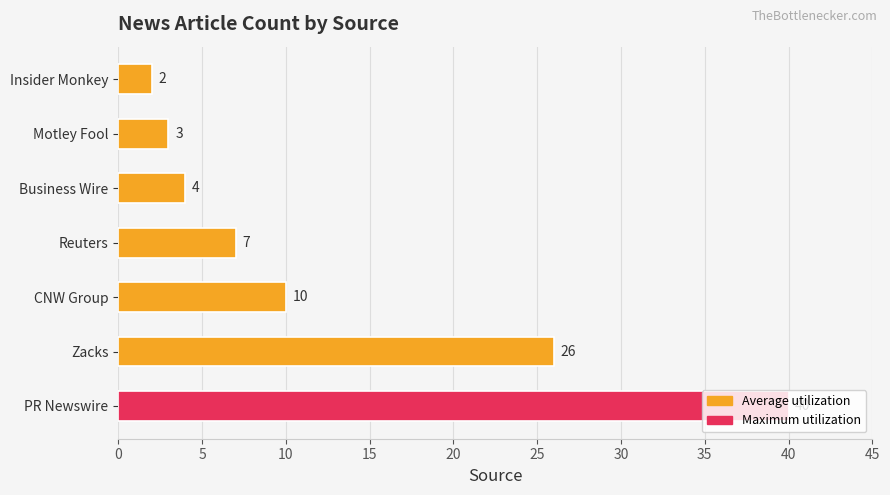

Are the bars grouped side by side (vs. stacked)?

No